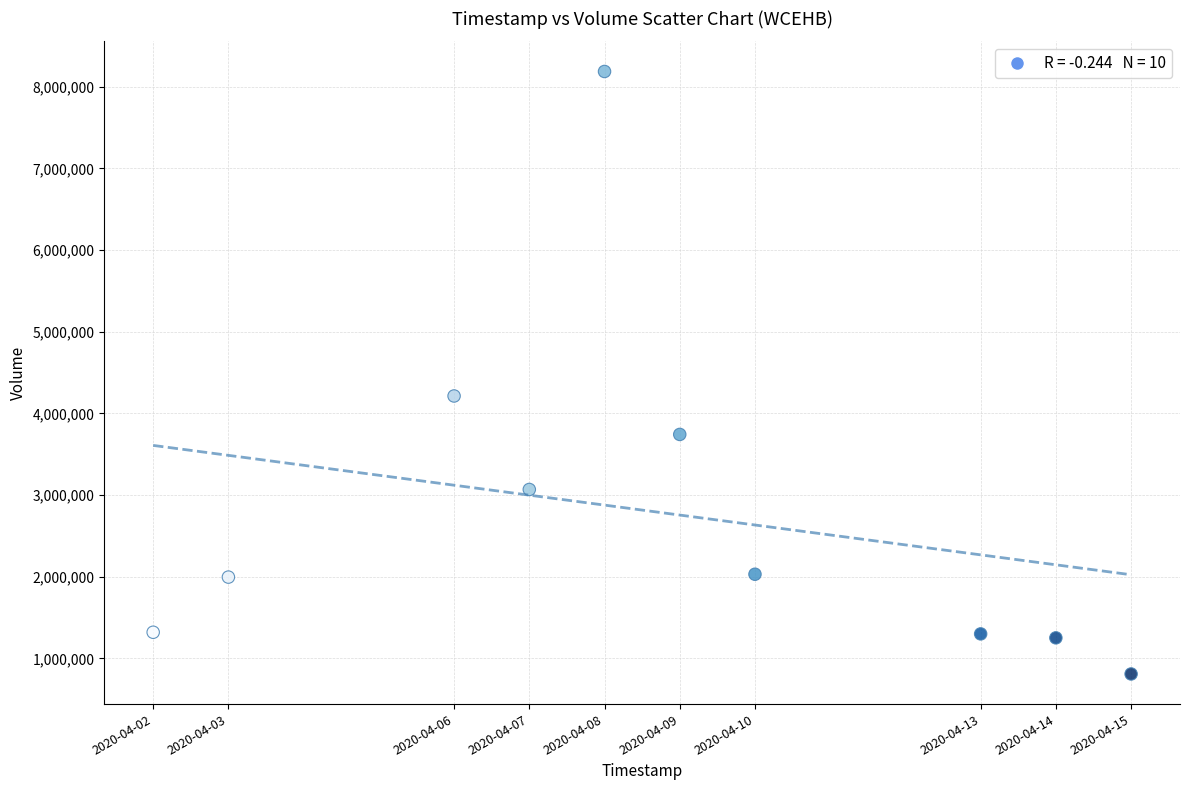

What Y value in the scatter plot is closest to 4497800?

4213000